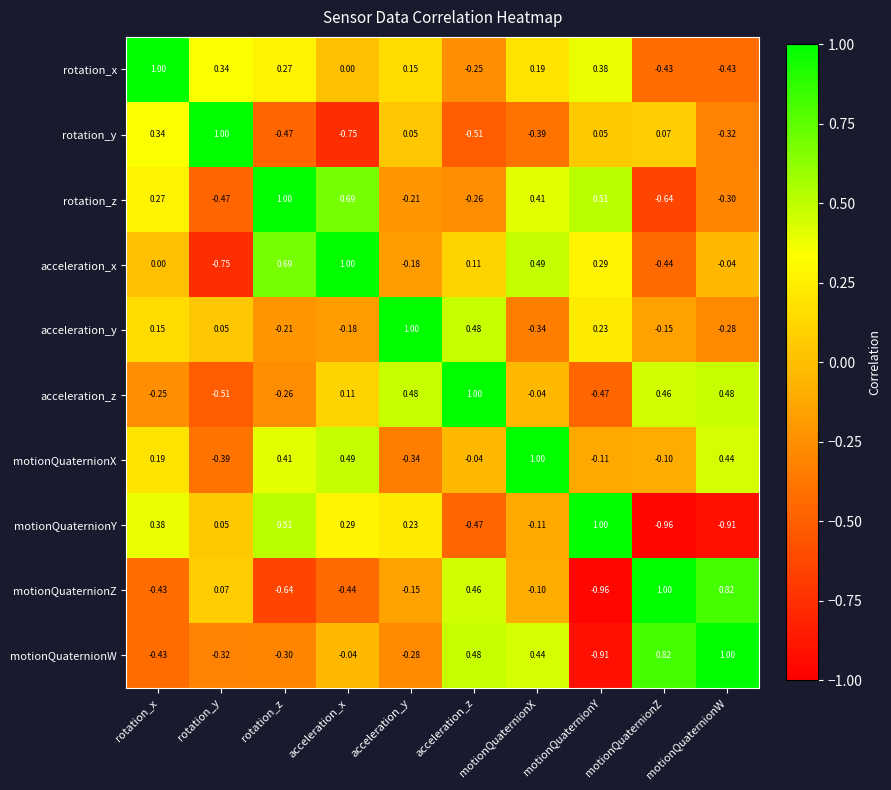

How many categories are shown in the chart?

10